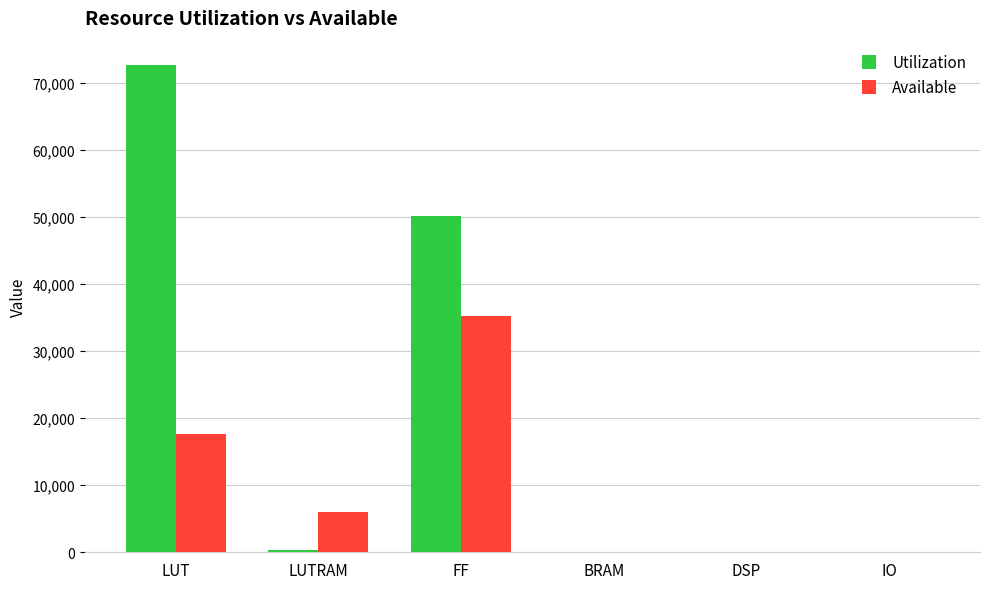

The value of Utilization at LUT is 72716. True or false?

True